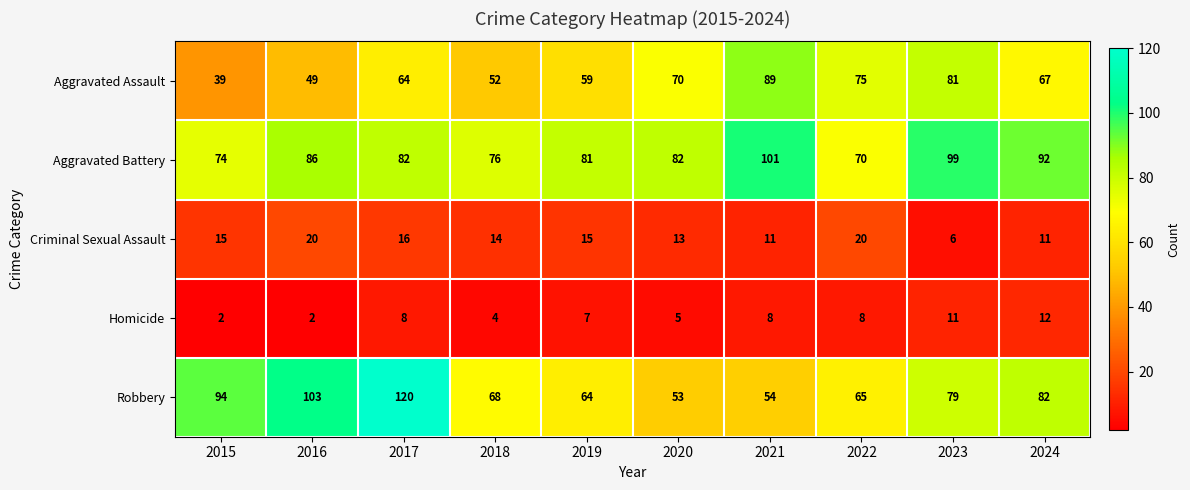

Rank the series at 2017 from highest to lowest value.

Robbery, Aggravated Battery, Aggravated Assault, Criminal Sexual Assault, Homicide